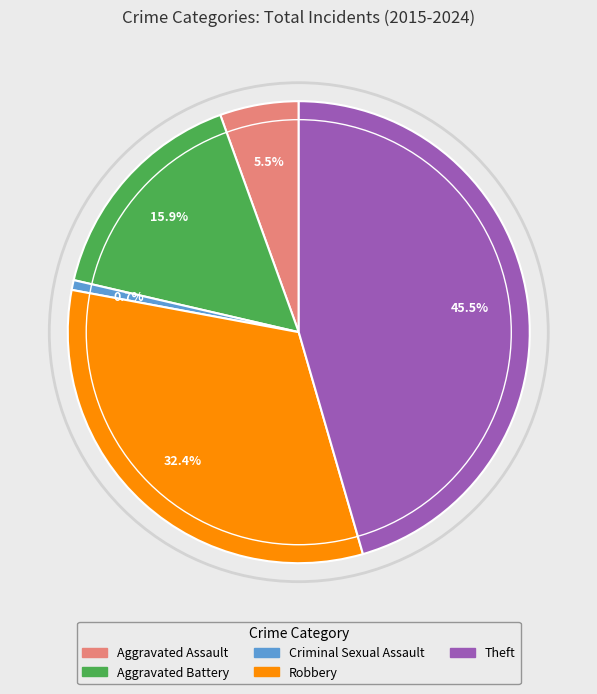

How many segments does this pie chart have?

5